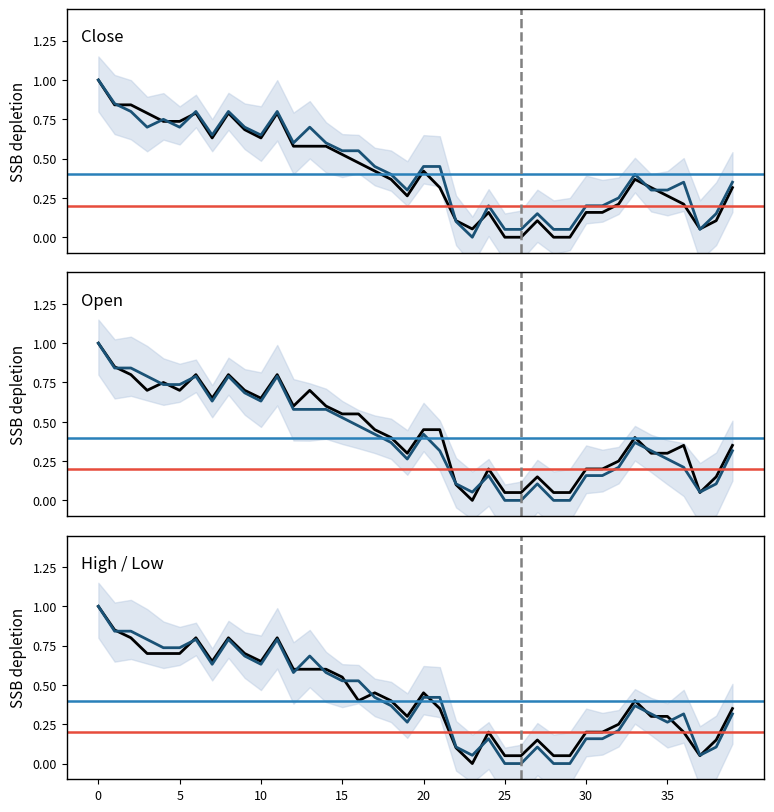

What is the label of the 39th point from the right?

5